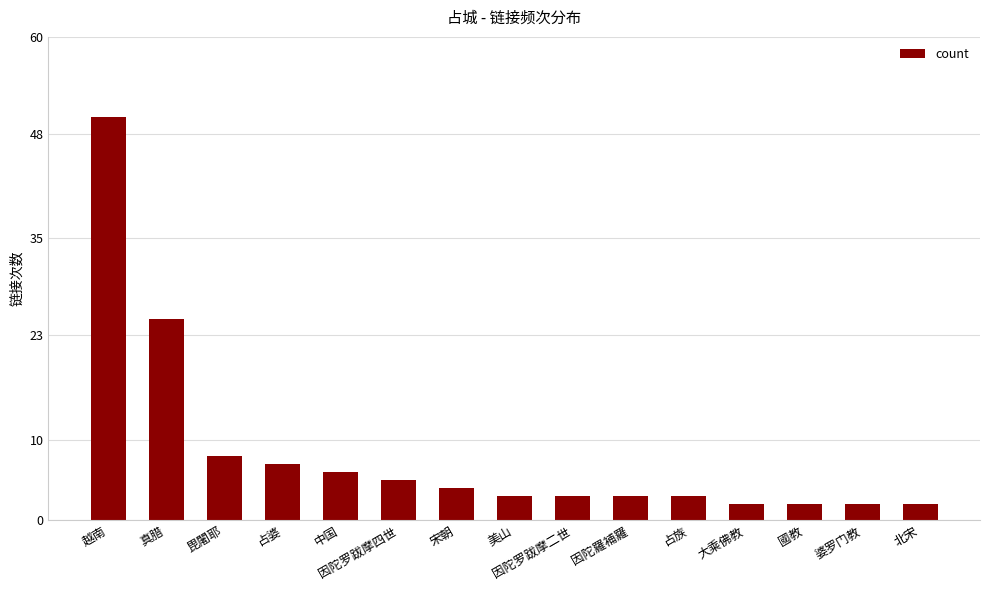

What is the difference between the maximum and second lowest values?

48